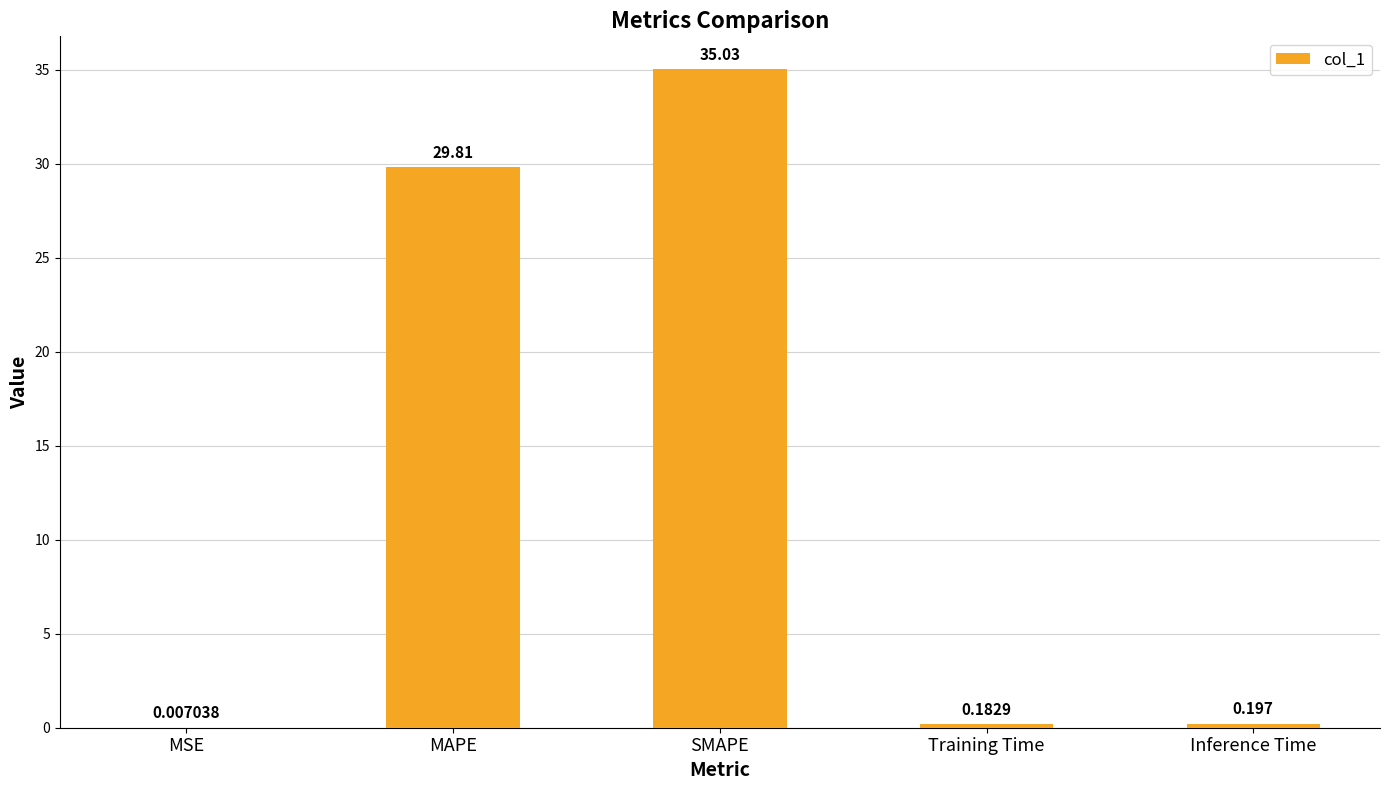

Count the number of data series in this chart.

1